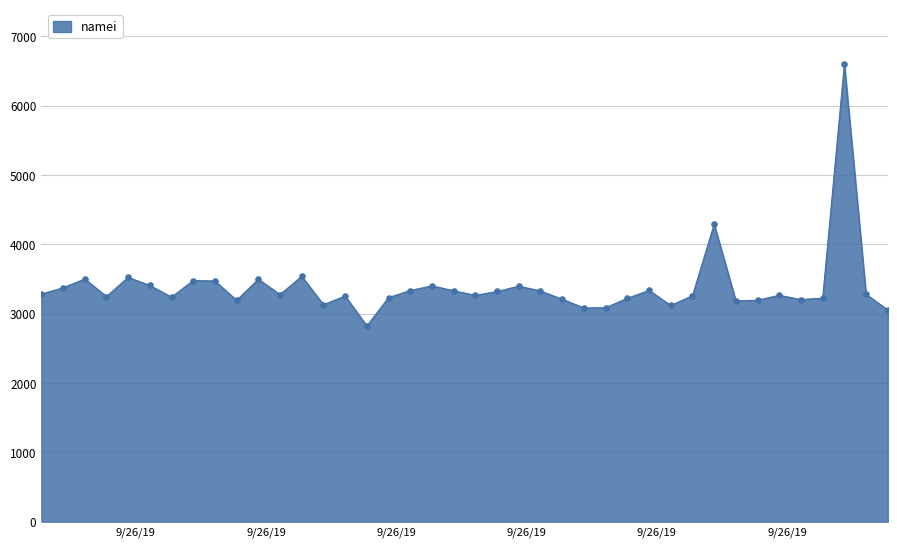

What is the smallest value displayed?

2822.4